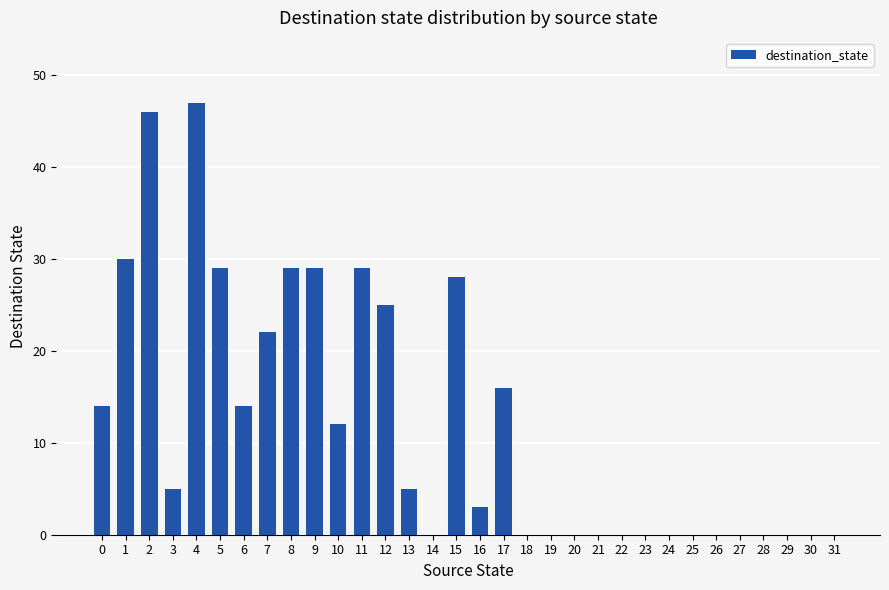

At which label is the value closest to 23?

7